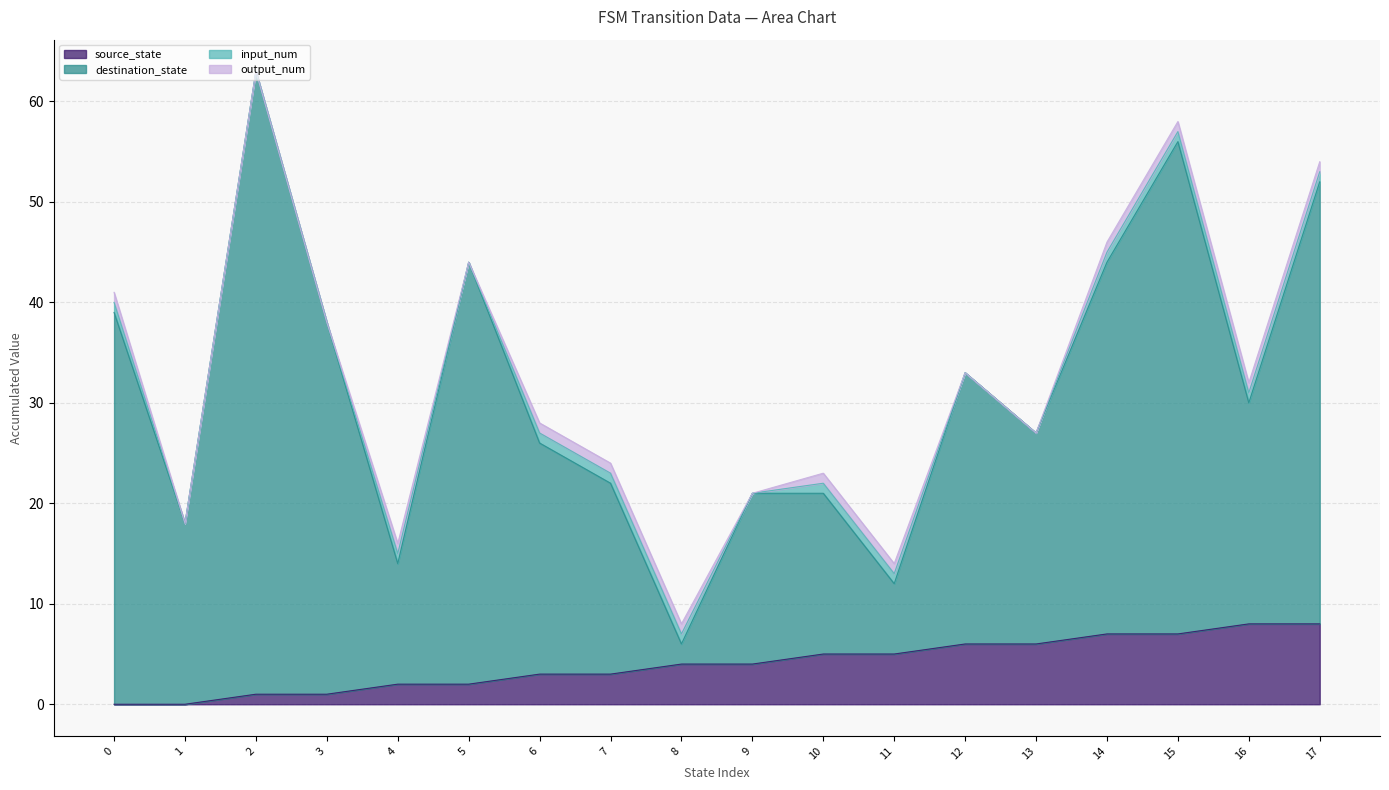

What is the difference between the source_state values at 3 and 5?

1